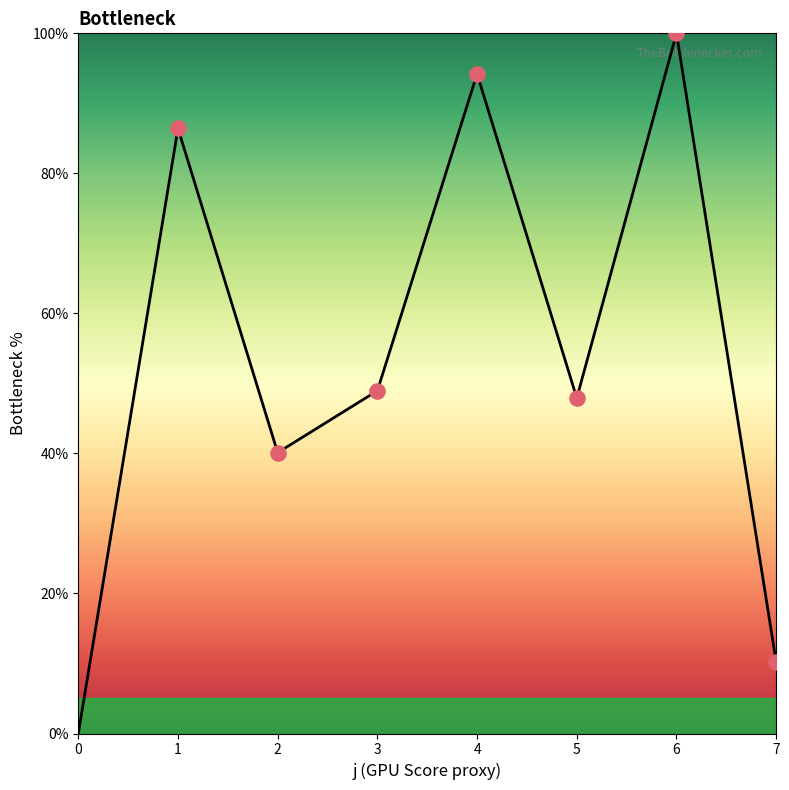

What is the change in value from 2 to 7?

-29.9